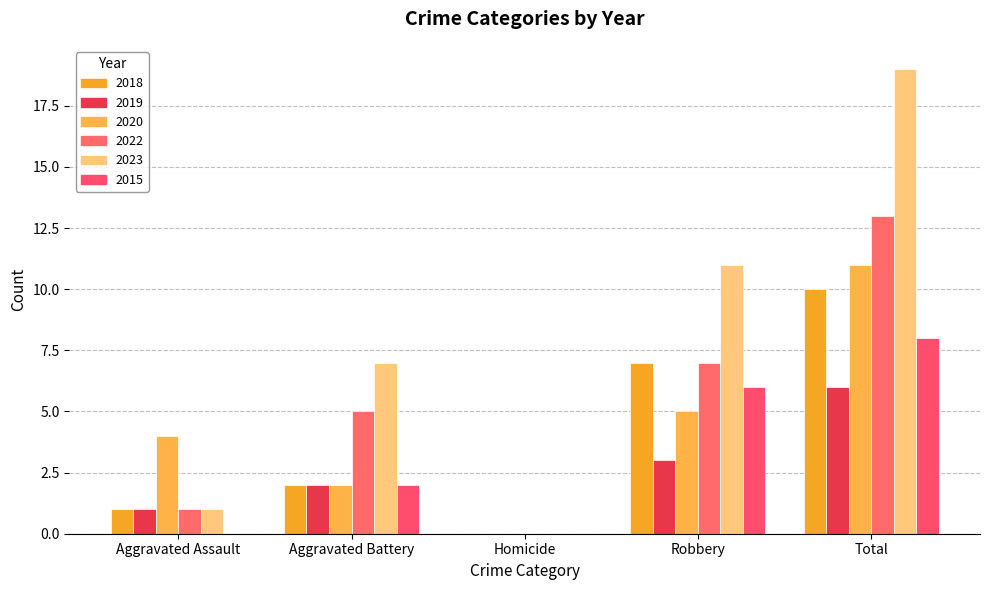

Which category has the highest value in the 2023 series?

Total